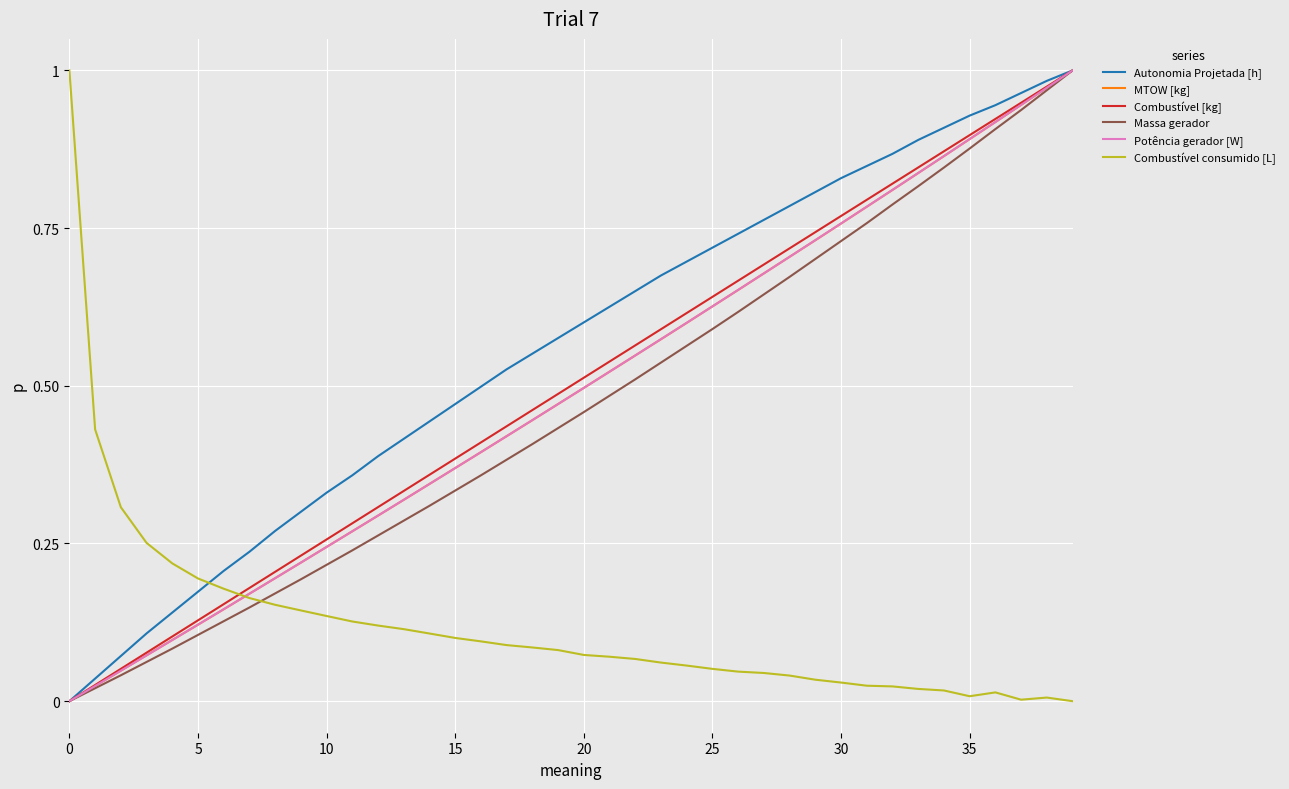

Which series has the largest total across all categories?

Autonomia Projetada [h]